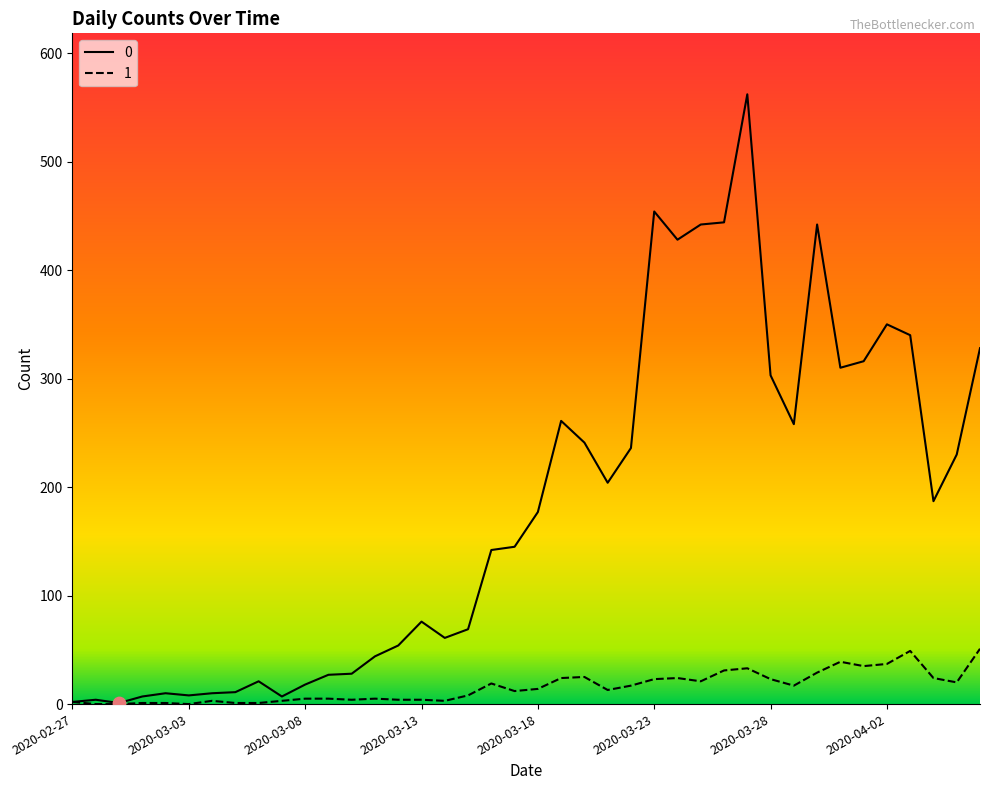

What are all the series names shown in the legend?

0, 1